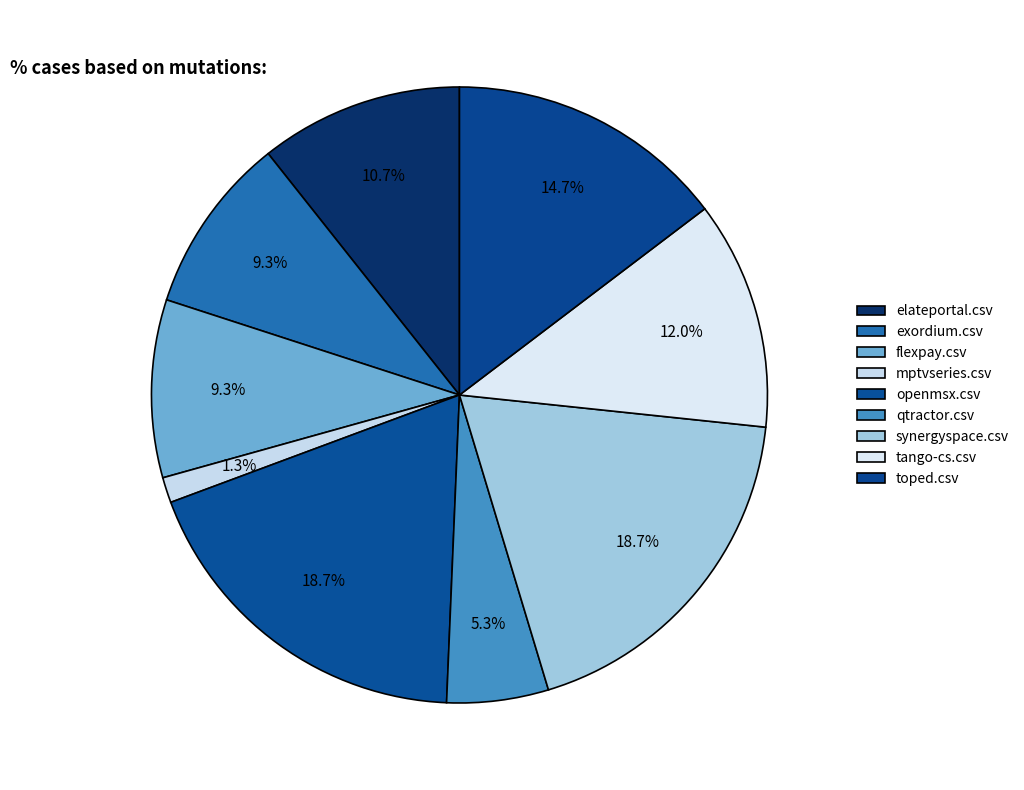

Which slice is the smallest?

mptvseries.csv